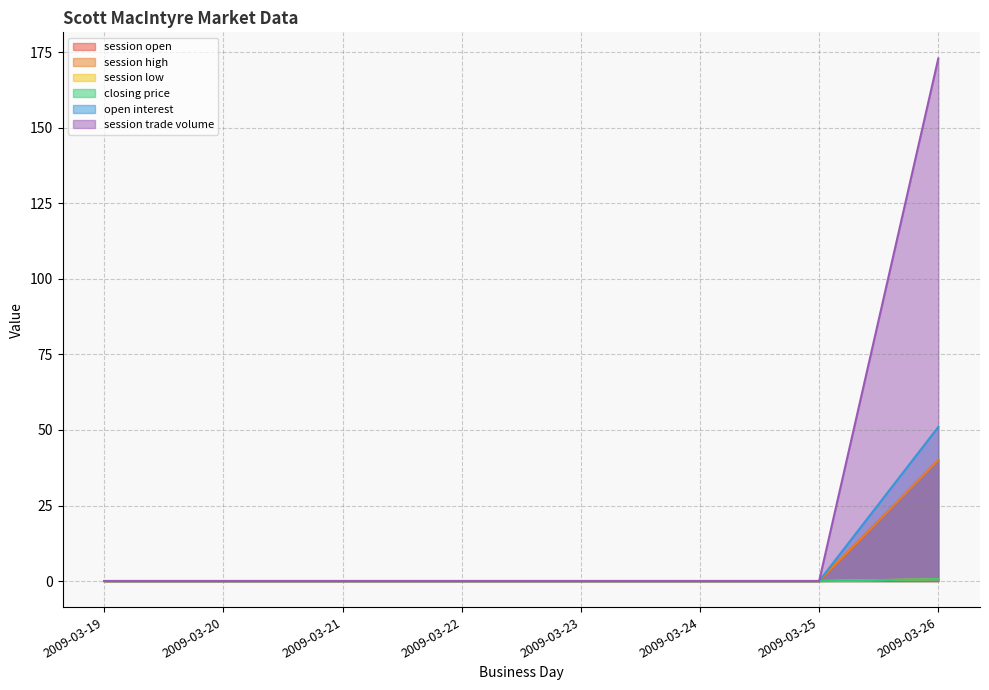

Is it true that session open equals 0.0 at 2009-03-20?

True